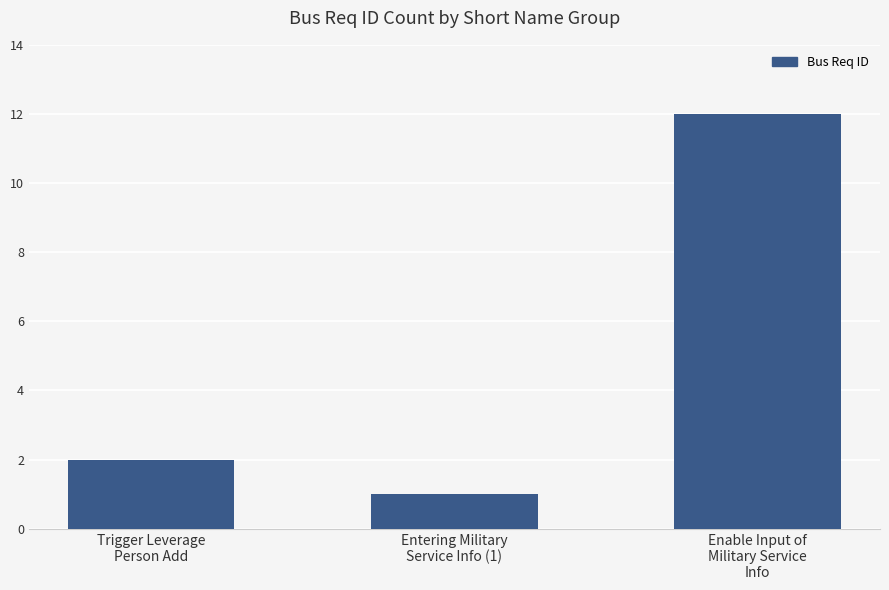

What is the greatest value displayed?

12